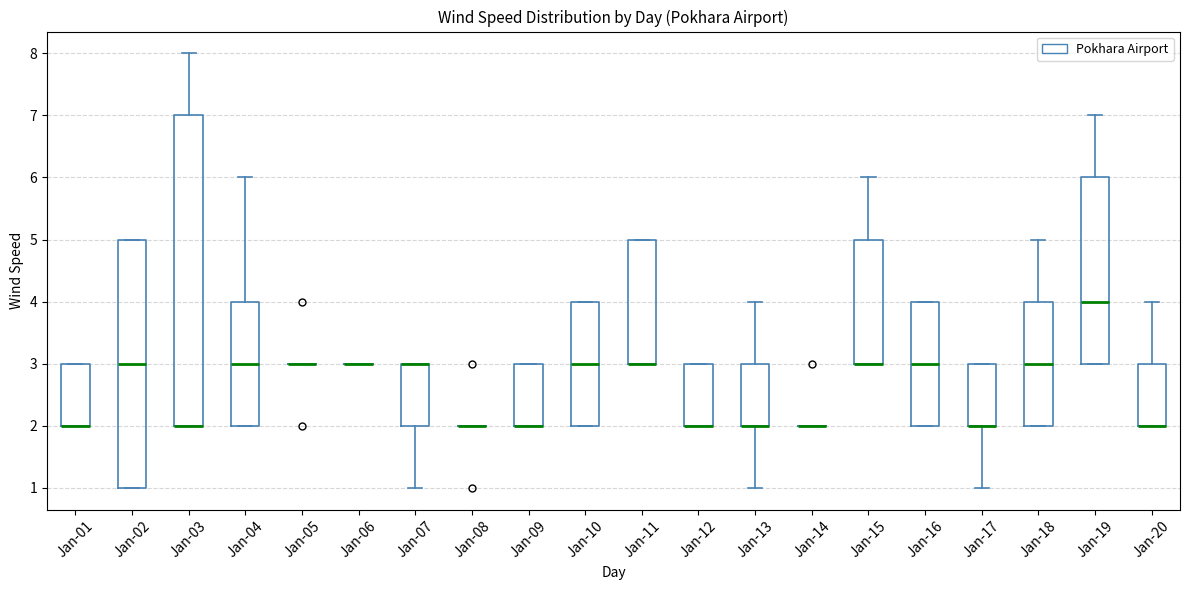

Comparing the boxes themselves (not the whiskers), which one is the tallest?

Jan-03